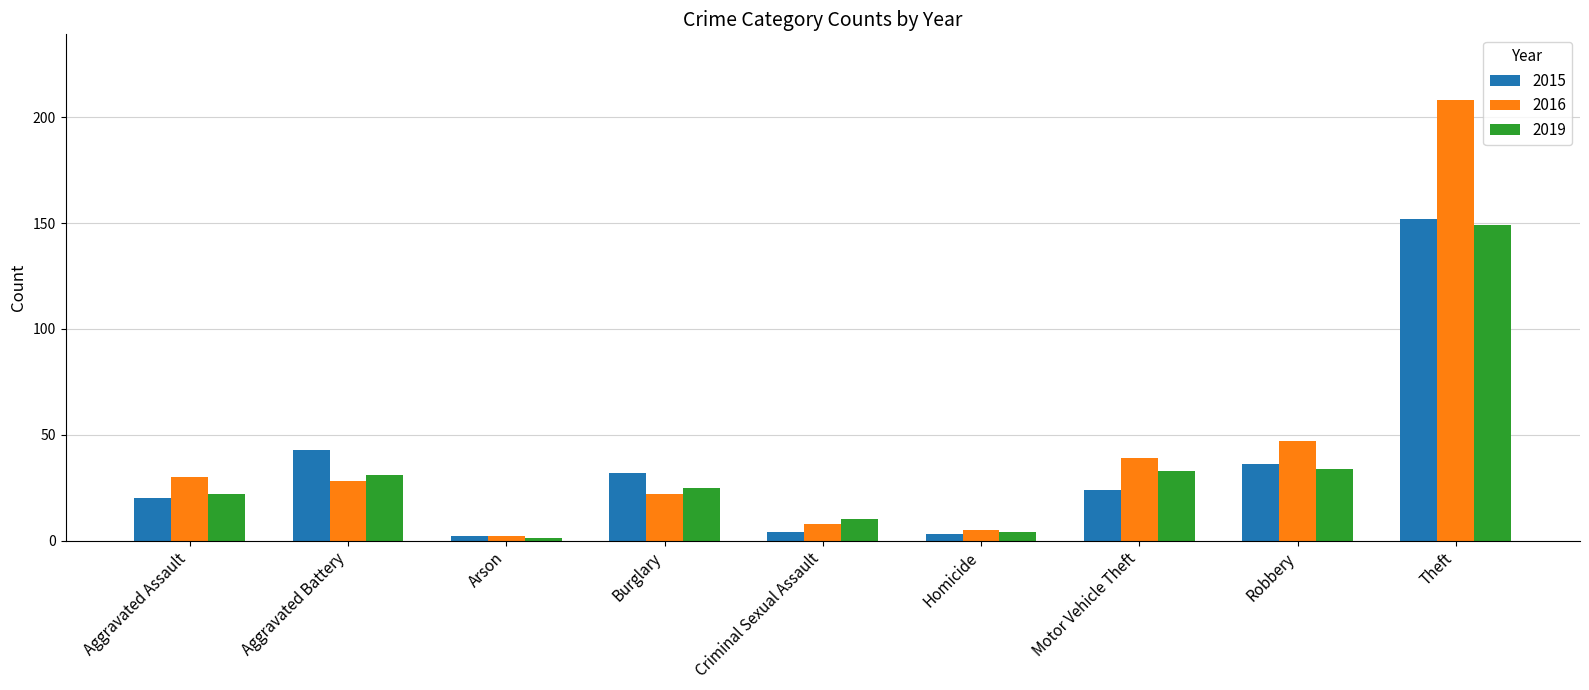

Is it true that 2019 equals 7 at Burglary?

False